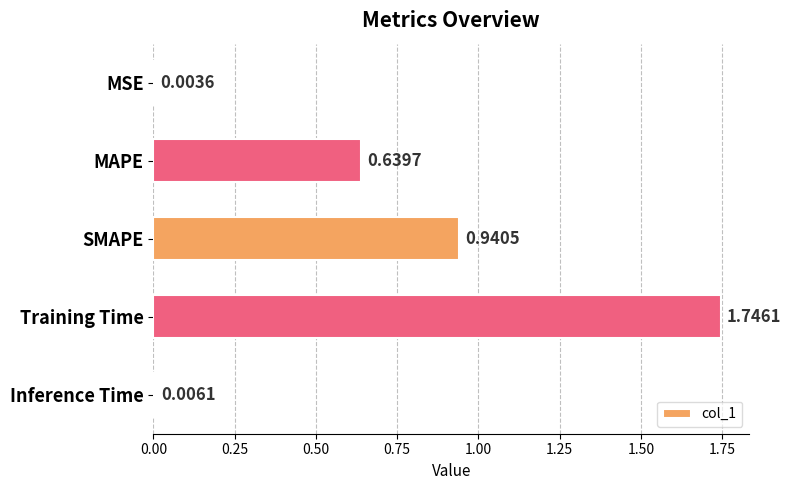

Between Training Time and MSE, which is larger?

Training Time